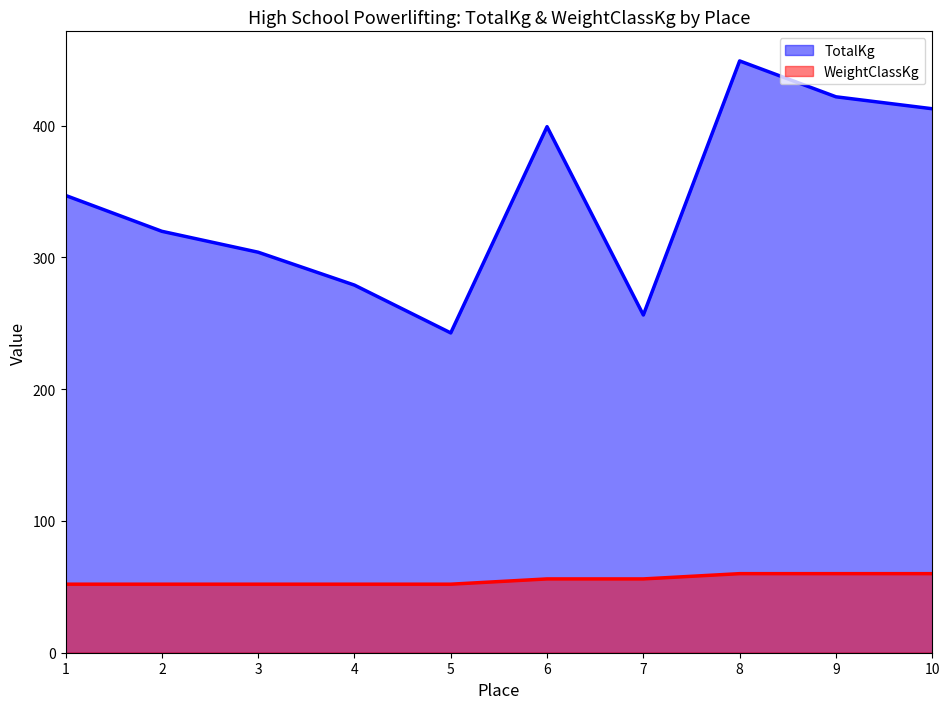

List the series in order of their overall mean, lowest first.

WeightClassKg, TotalKg